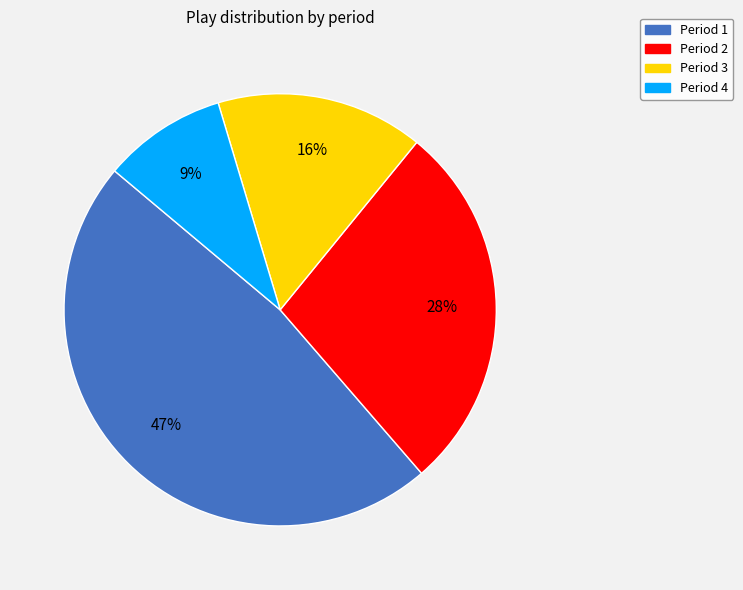

True or false: Period 3 accounts for 30% of the total.

False